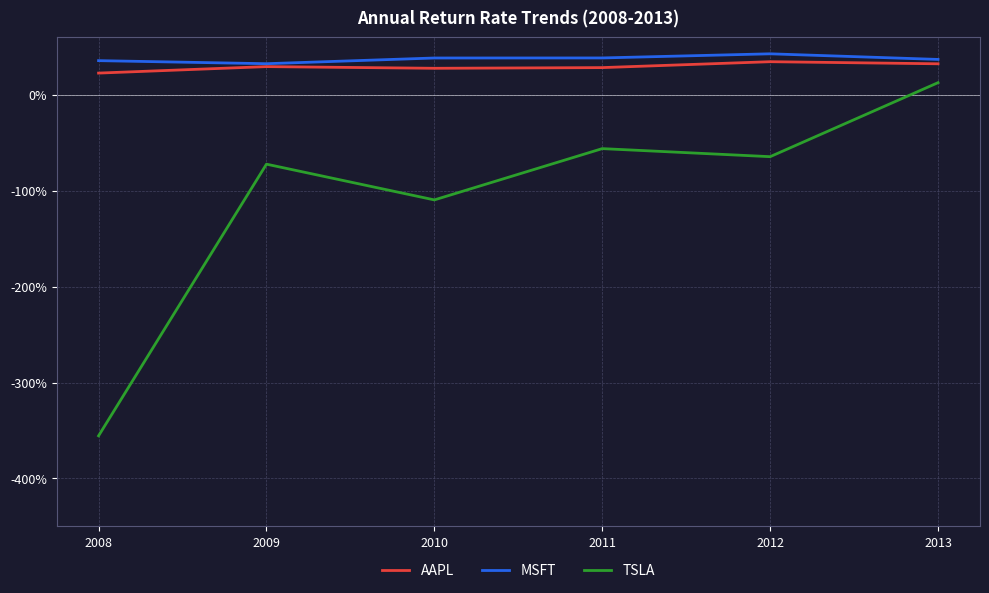

At which label does TSLA first exceed 0?

2013